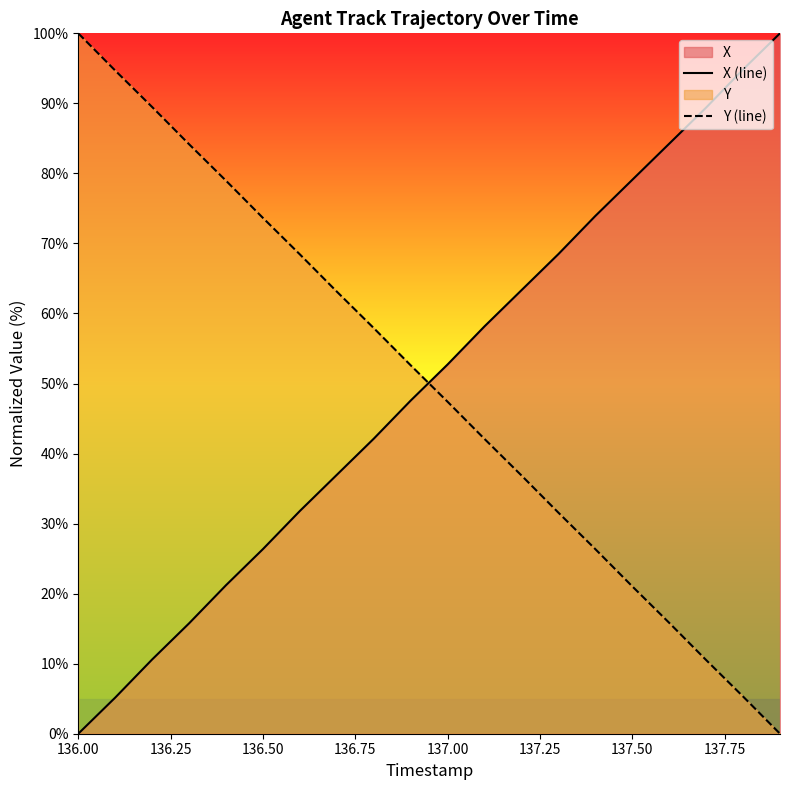

Reading right to left, what are all the values shown in this chart?

X (line): 100.0	94.8	89.4	84.2	79.1	73.9	68.5	63.3	58.2	52.7	47.6	42.1	37.0	31.8	26.4	21.2	15.8	10.6	5.2	0.0
Y (line): 0.0	5.3	10.5	15.8	21.0	26.4	31.6	36.9	42.1	47.4	52.6	57.9	63.1	68.4	73.6	79.0	84.2	89.5	94.7	100.0